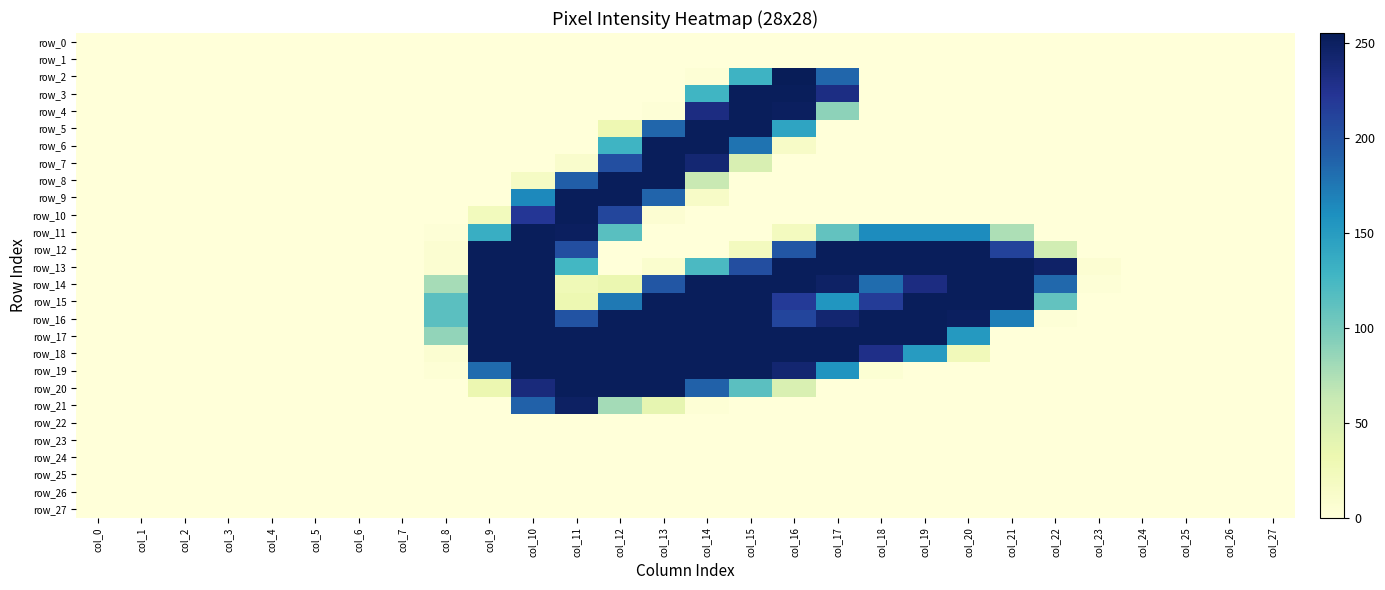

At how many categories does at least one series exceed 26?

15